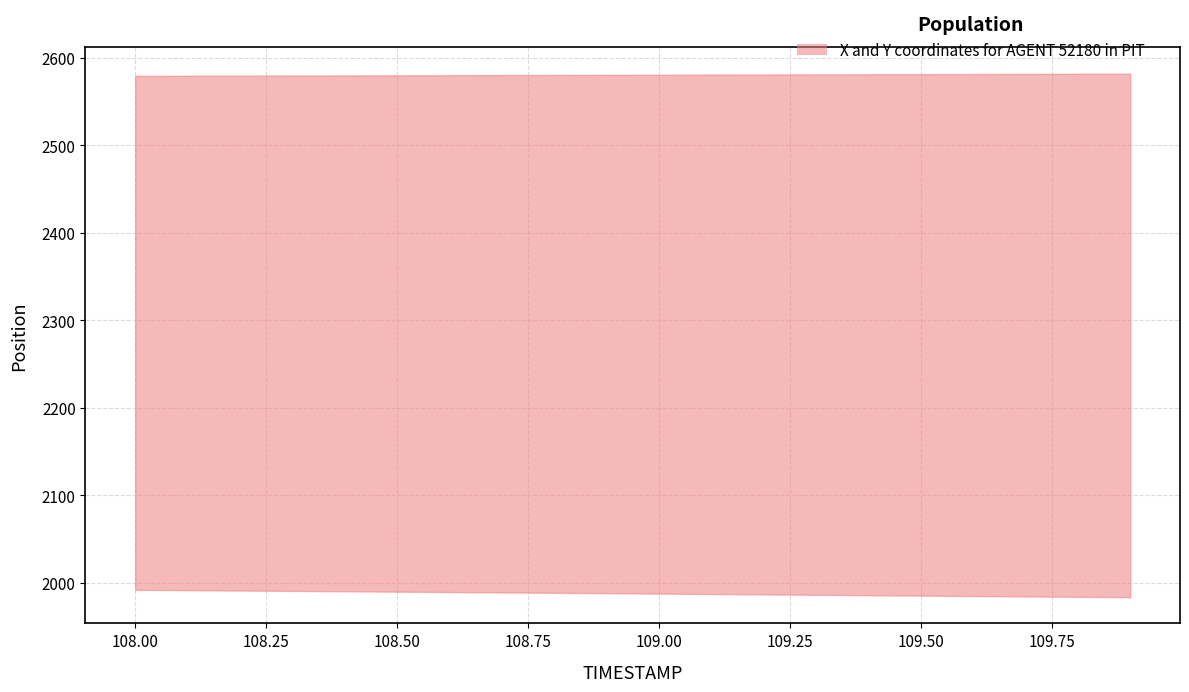

Reading right to left, what are all the values shown in this chart?

X: 1983.6	1984.0	1984.5	1985.0	1985.4	1985.9	1986.3	1986.8	1987.3	1987.7	1988.2	1988.6	1989.1	1989.5	1990.0	1990.4	1990.8	1991.2	1991.7	1992.1
Y: 2582.0	2581.9	2581.7	2581.6	2581.4	2581.3	2581.2	2581.0	2580.9	2580.8	2580.6	2580.5	2580.3	2580.2	2580.1	2579.9	2579.8	2579.7	2579.6	2579.5